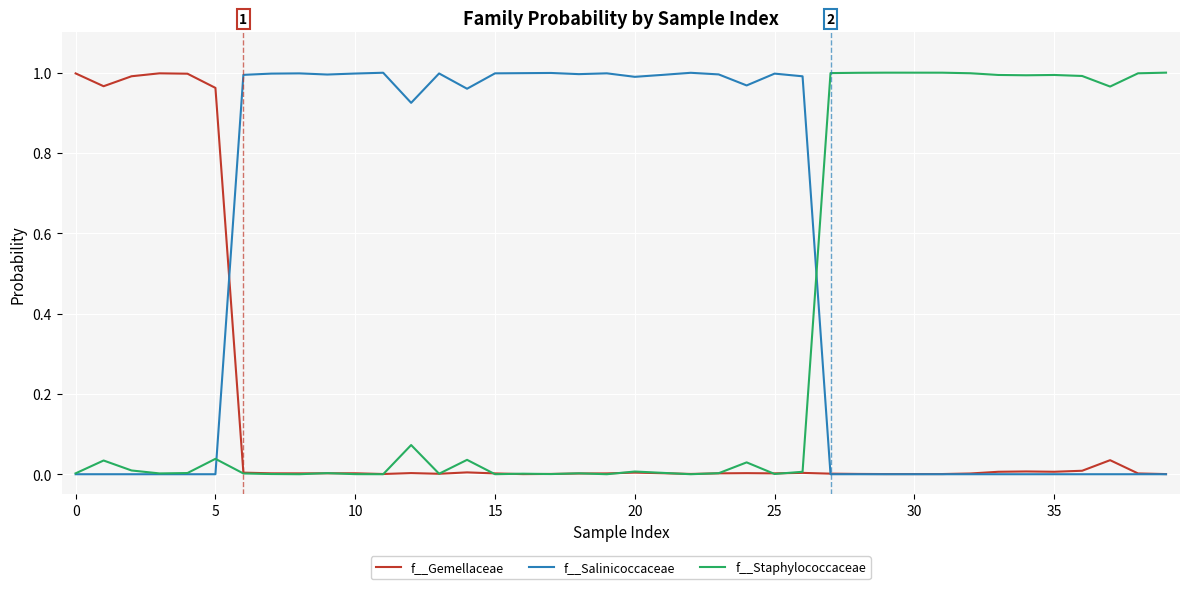

Which series has the largest total across all categories?

f__Salinicoccaceae